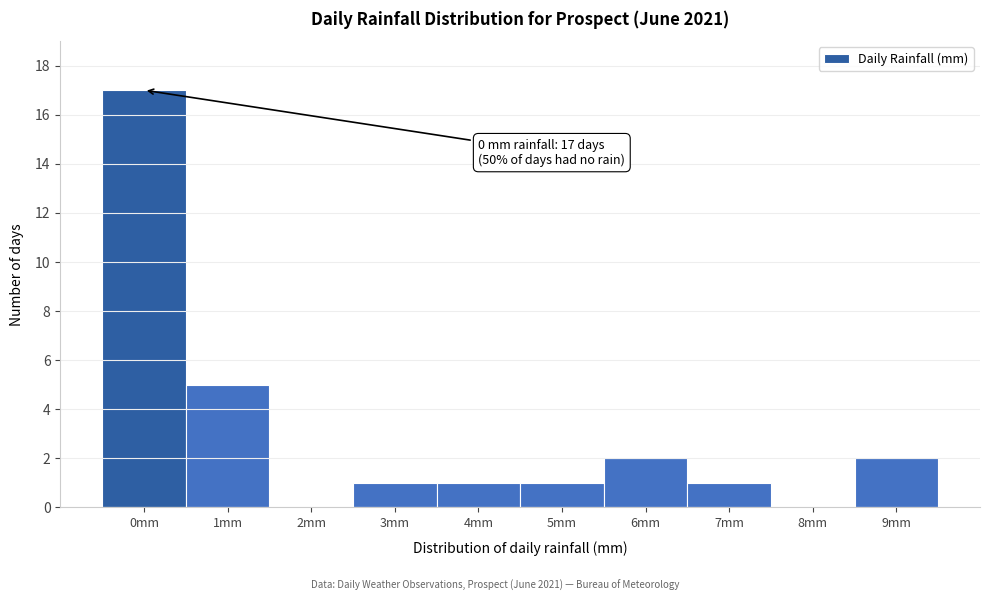

Which range on the x-axis has the tallest bar?

-0.5 to 0.5